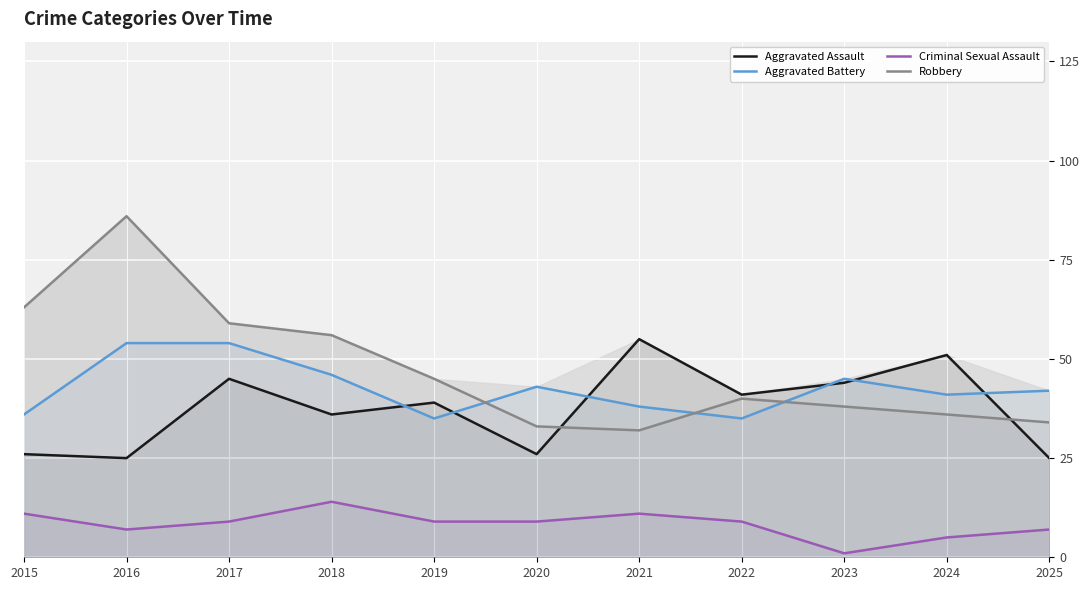

At which category is the sum across all series the highest?

2016